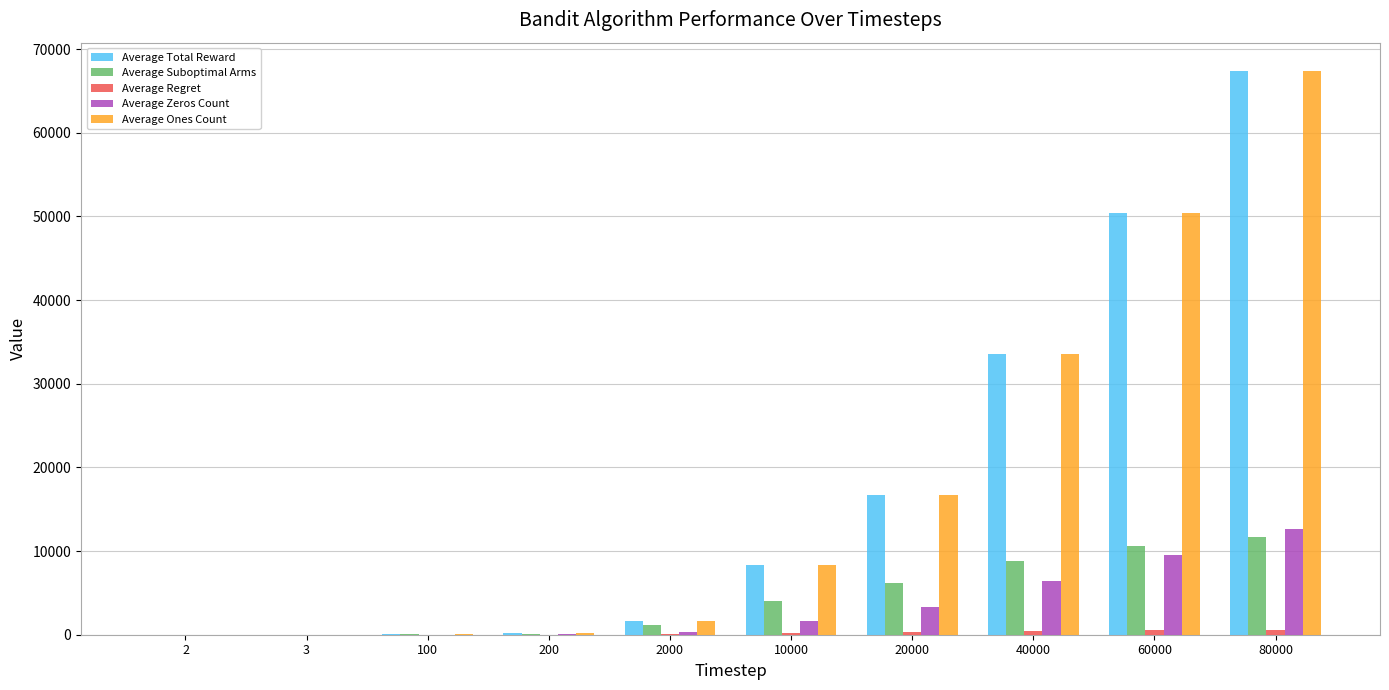

What is the maximum value shown in the chart?

67403.0